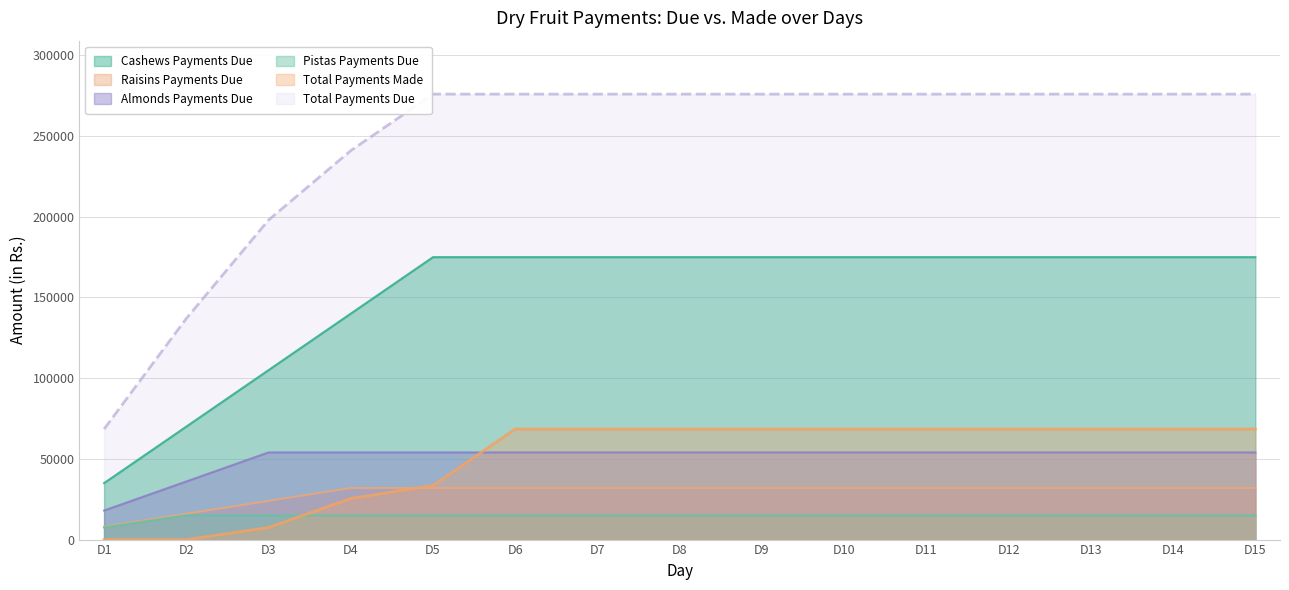

Which label corresponds to the largest value in the chart?

D5